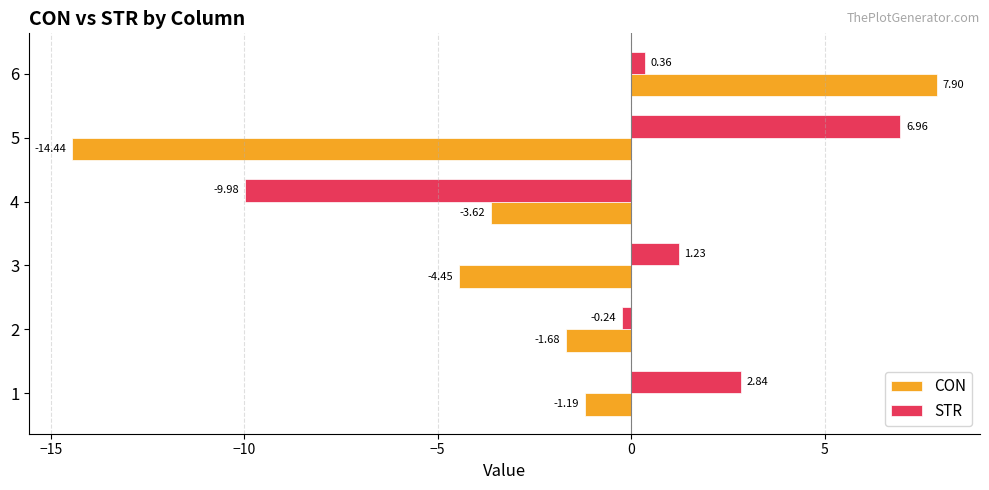

At 6, list the series in order from largest to smallest.

CON, STR